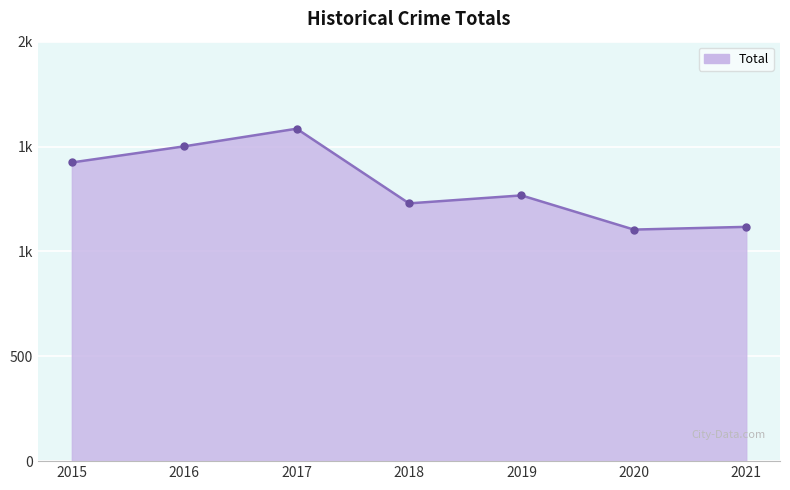

True or false: the data shows 539 at 2017.

False